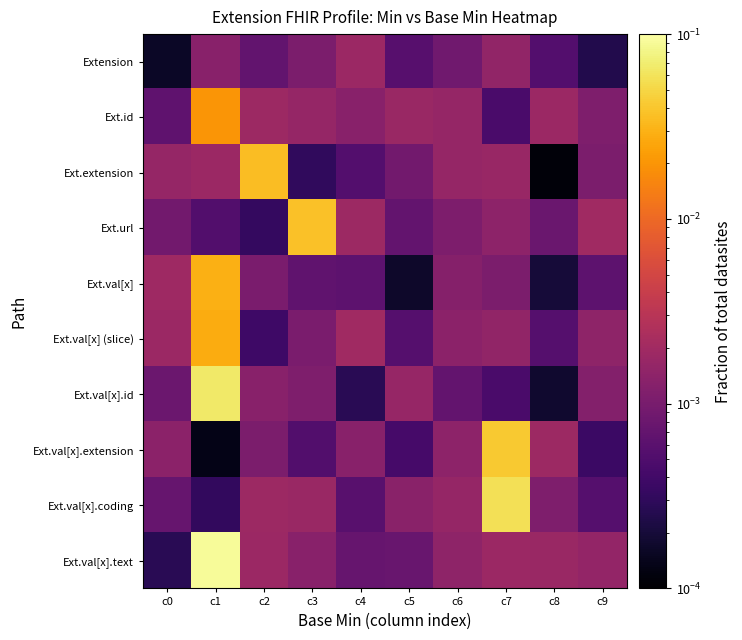

Which category has the lowest value across all series?

c8